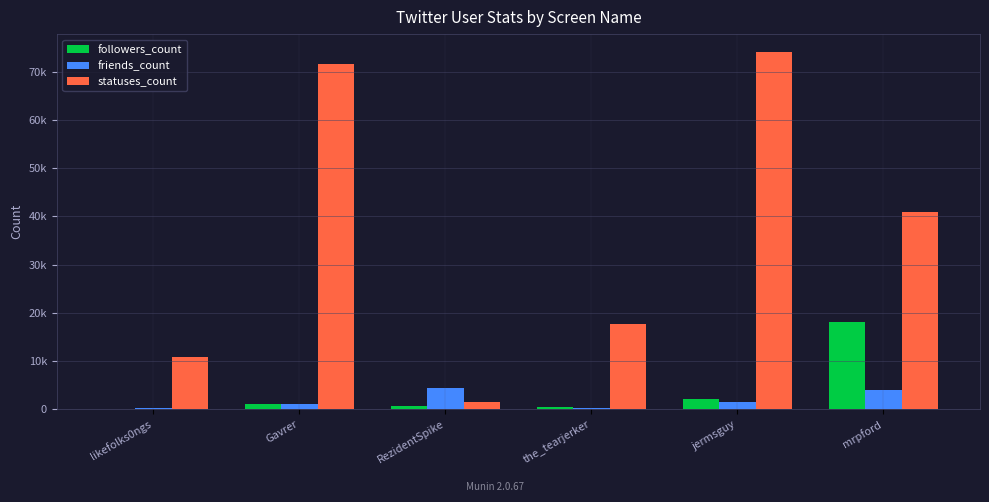

Which has a higher value, mrpford or the_tearjerker?

mrpford